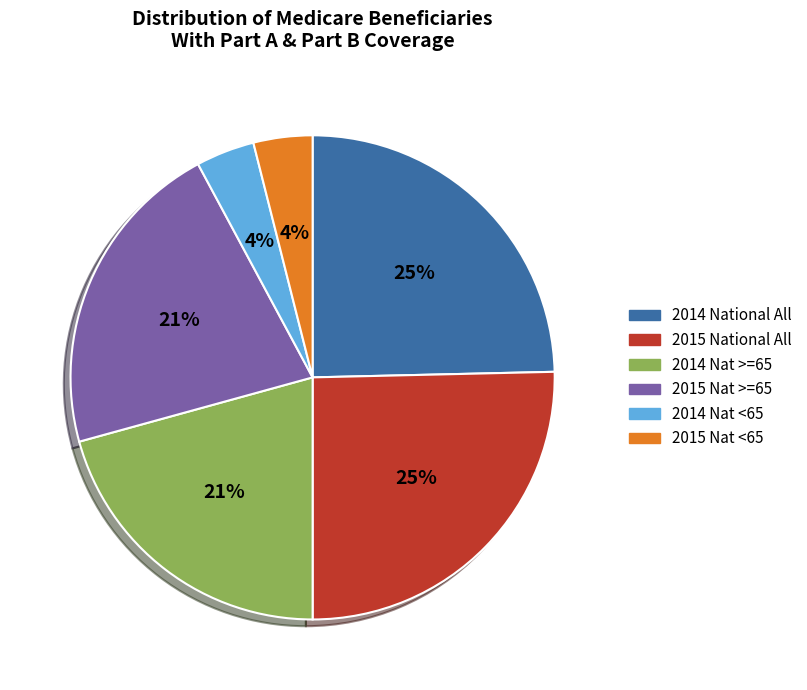

Is there any slice that represents more than half of the pie?

No